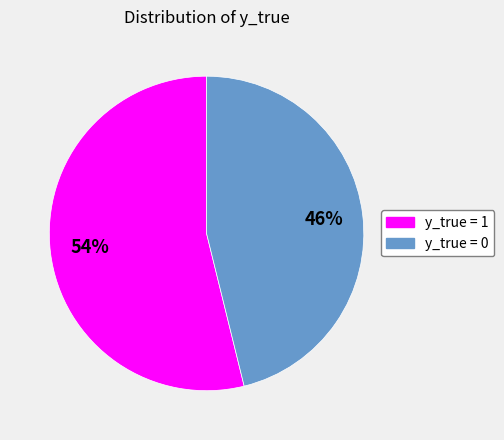

To the nearest percent, what is the average slice percentage?

50%